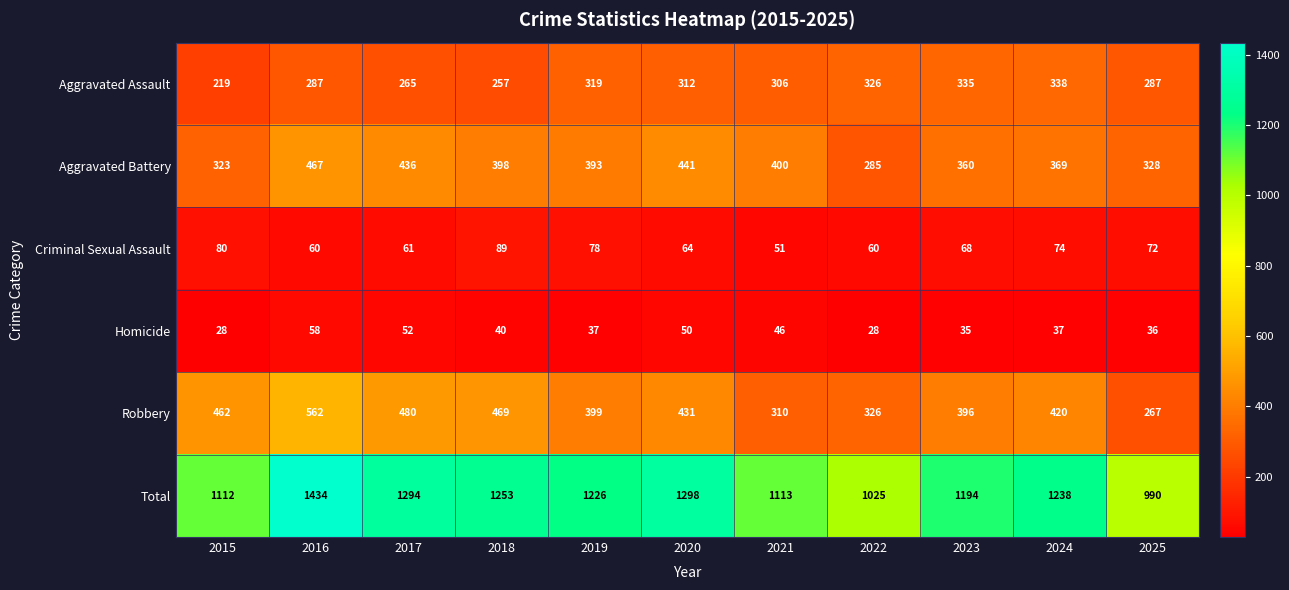

At which label does Aggravated Battery first exceed 393?

2016